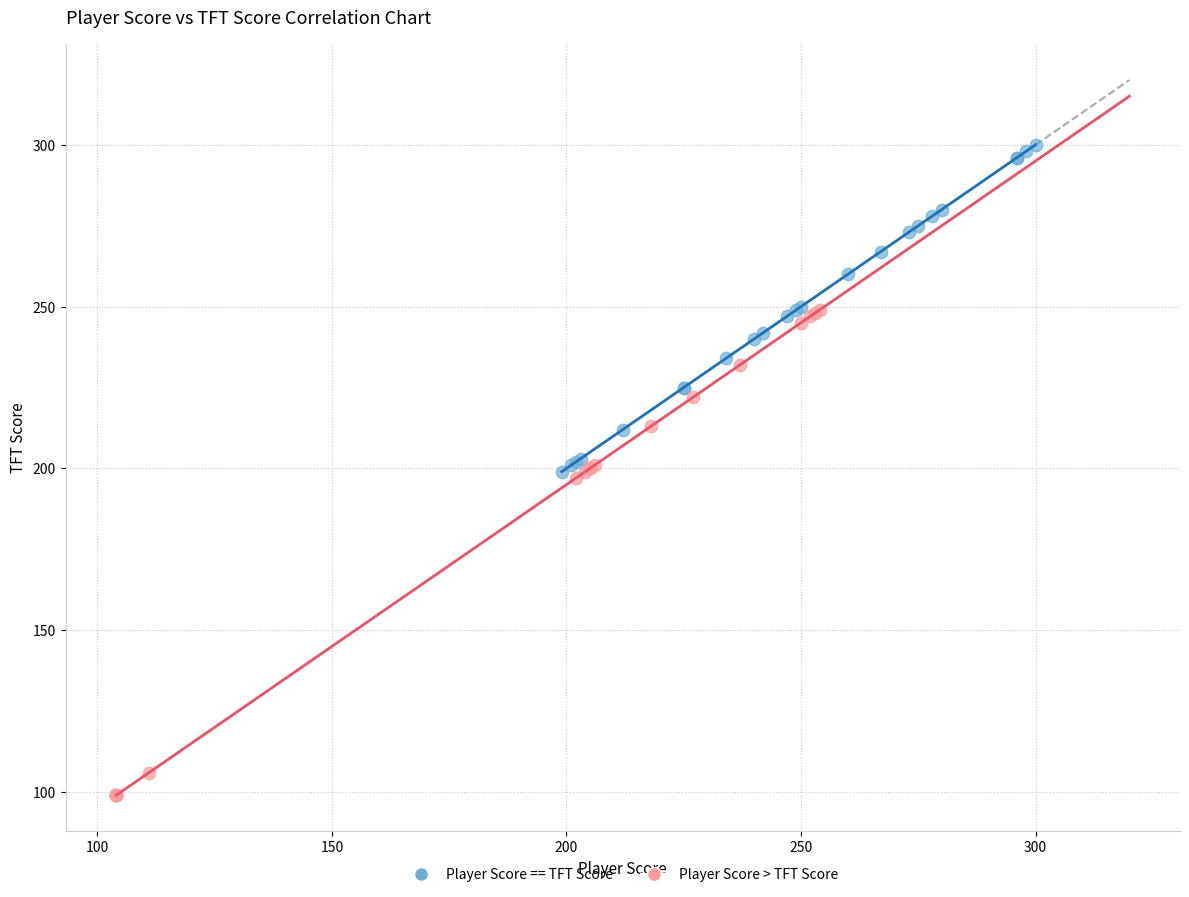

Which series reaches the minimum Y coordinate?

Player Score > TFT Score